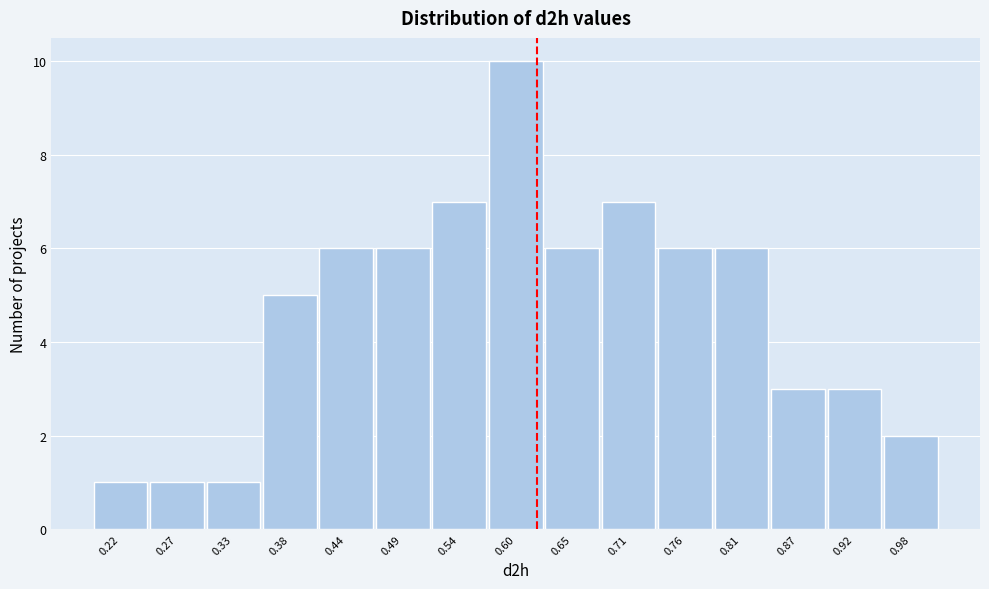

Reading right to left, transcribe all the data shown in this chart.

2	3	3	6	6	7	6	10	7	6	6	5	1	1	1